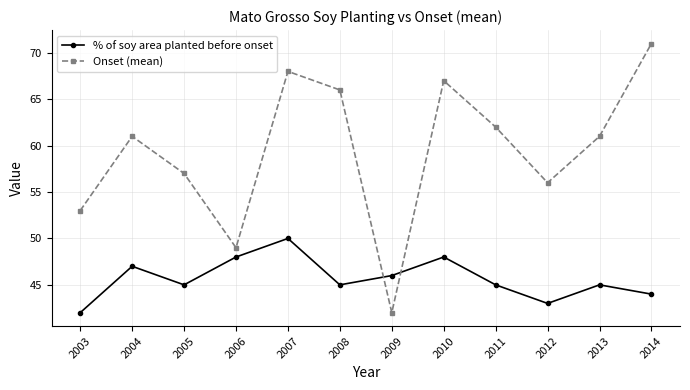

What is the sum of all Onset (mean) values?

713